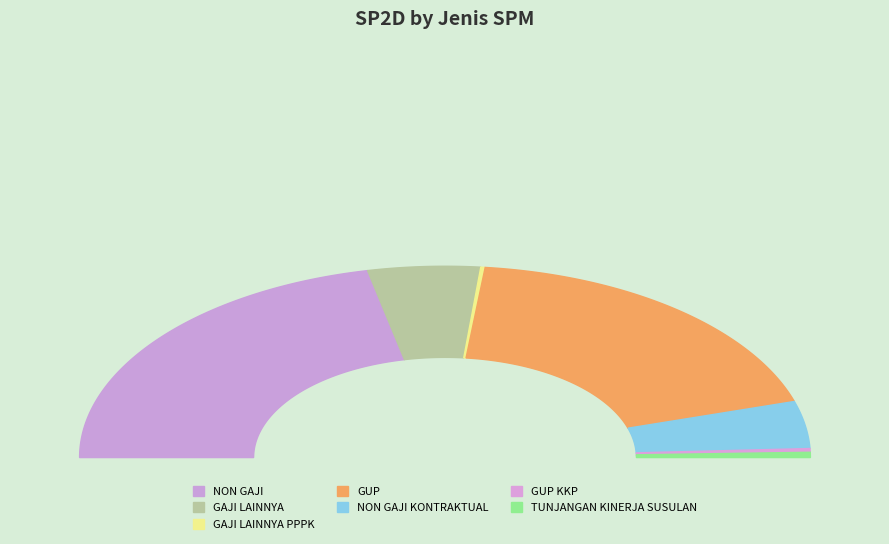

True or false: GUP KKP accounts for 1% of the total.

False